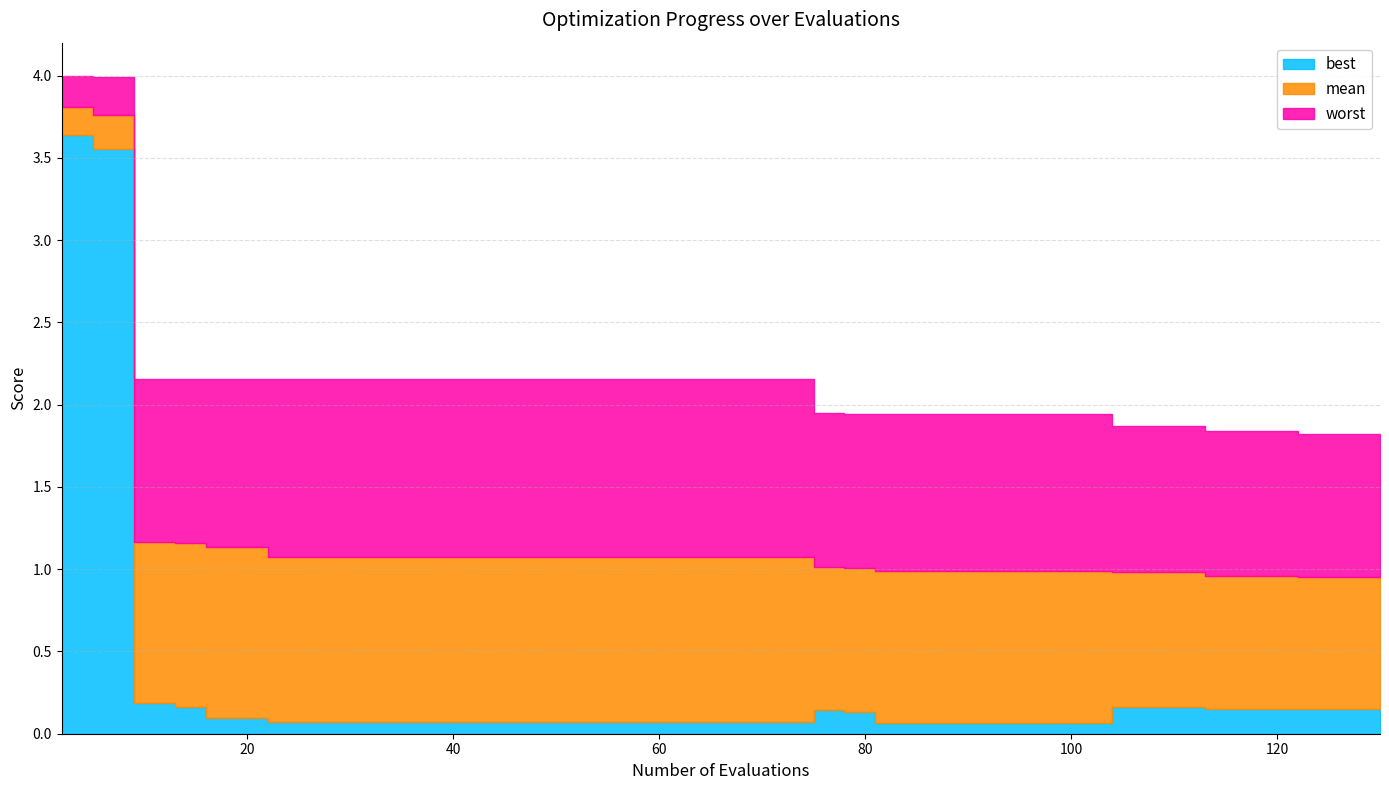

What is the value of the worst point at the 15th from the left?

2.2